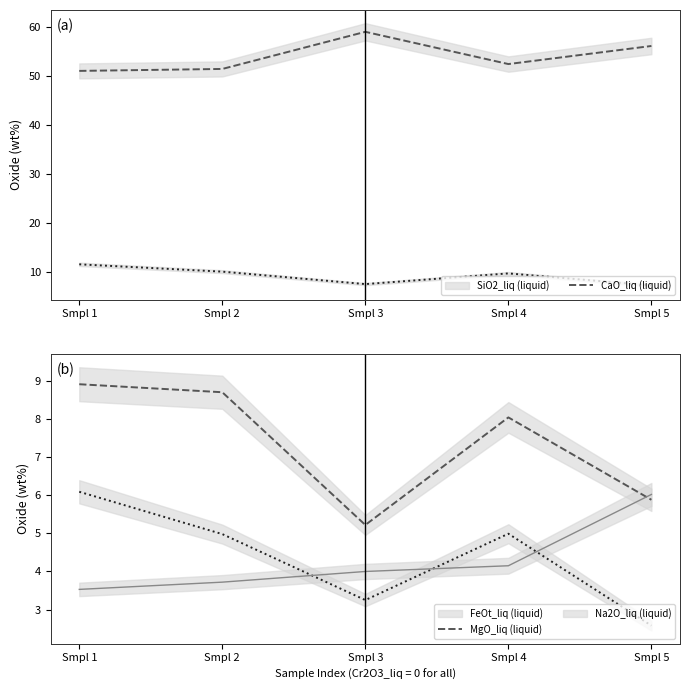

Read the FeOt (liquid) value at Smpl 5.

5.9